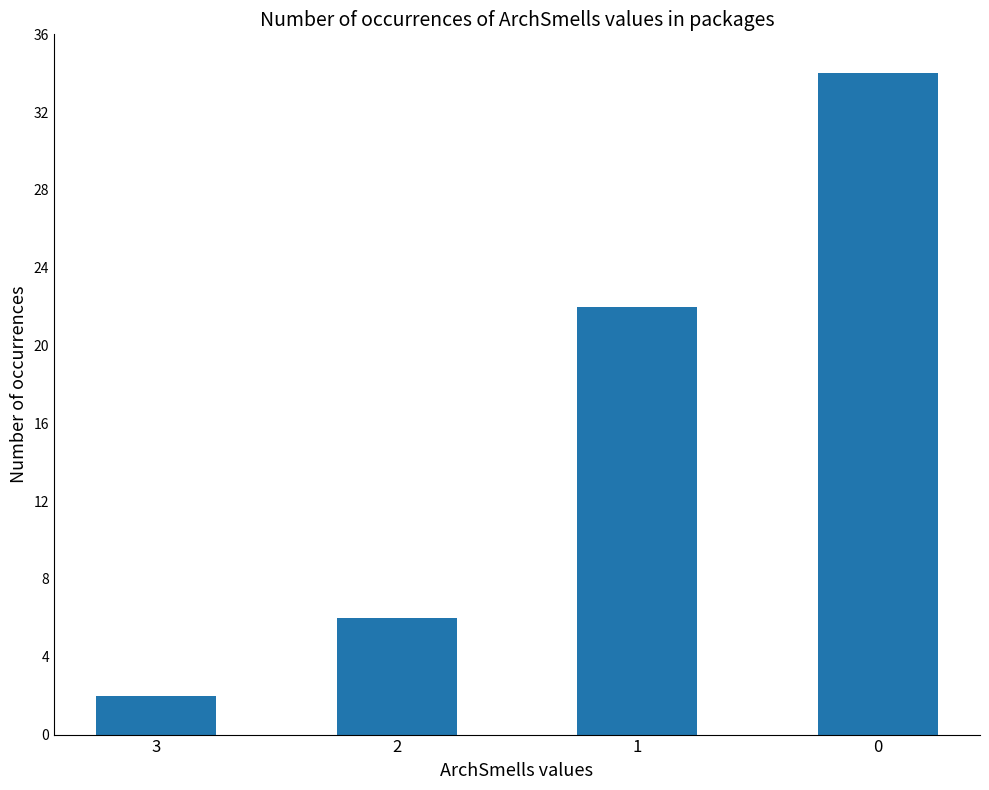

List the labels in order of value, smallest first.

3, 2, 1, 0